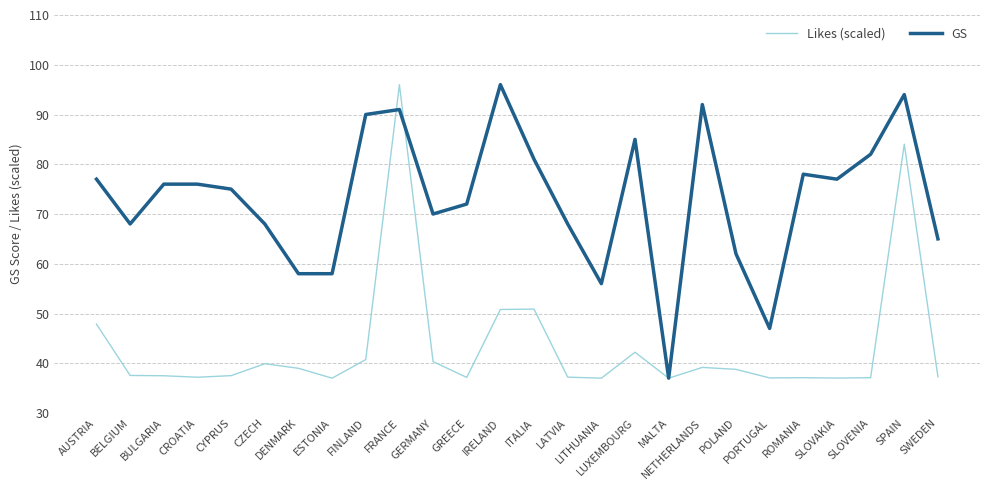

What is the minimum value shown in the chart?

37.0